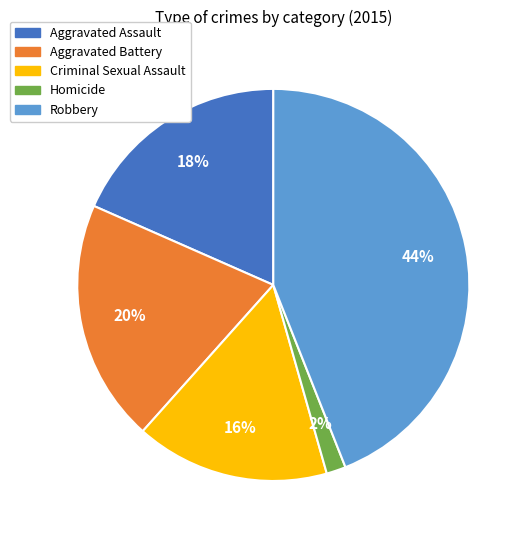

Which category has the smallest portion of the pie?

Homicide